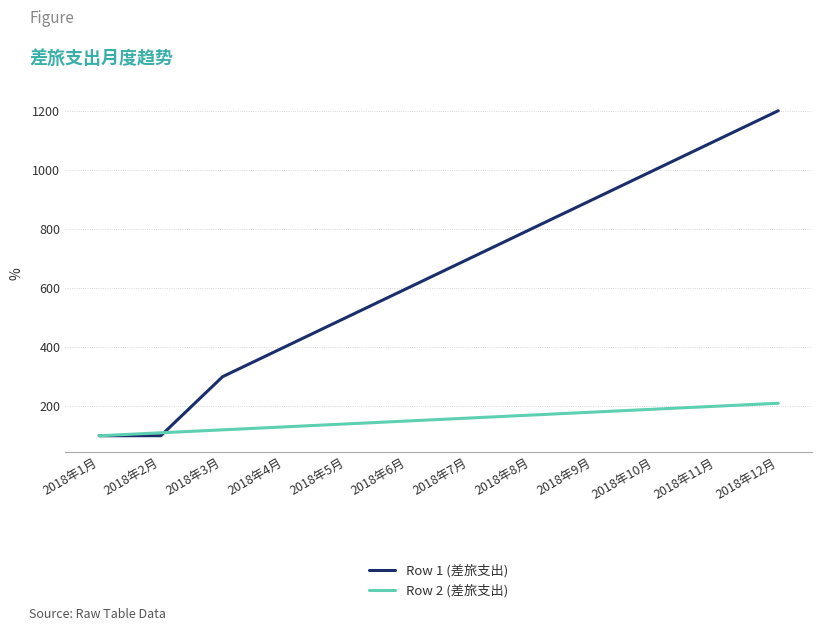

The value of Row 2 (差旅支出) at 2018年2月 is 110.0. True or false?

True